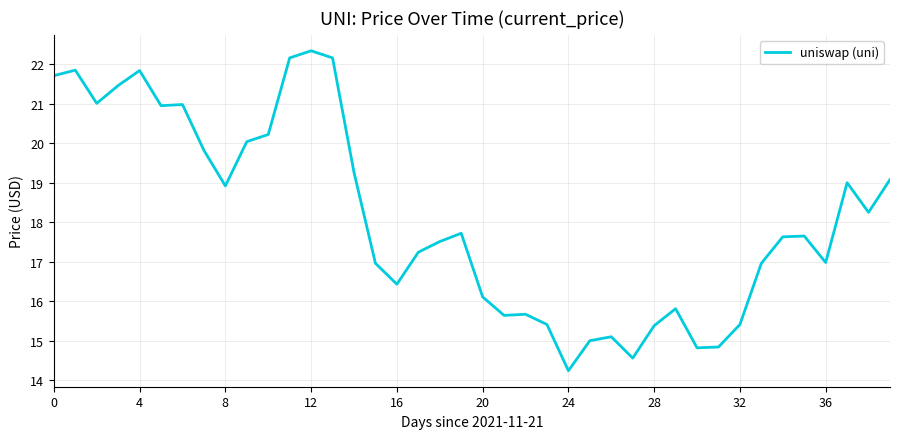

What is the smallest value displayed?

14.2